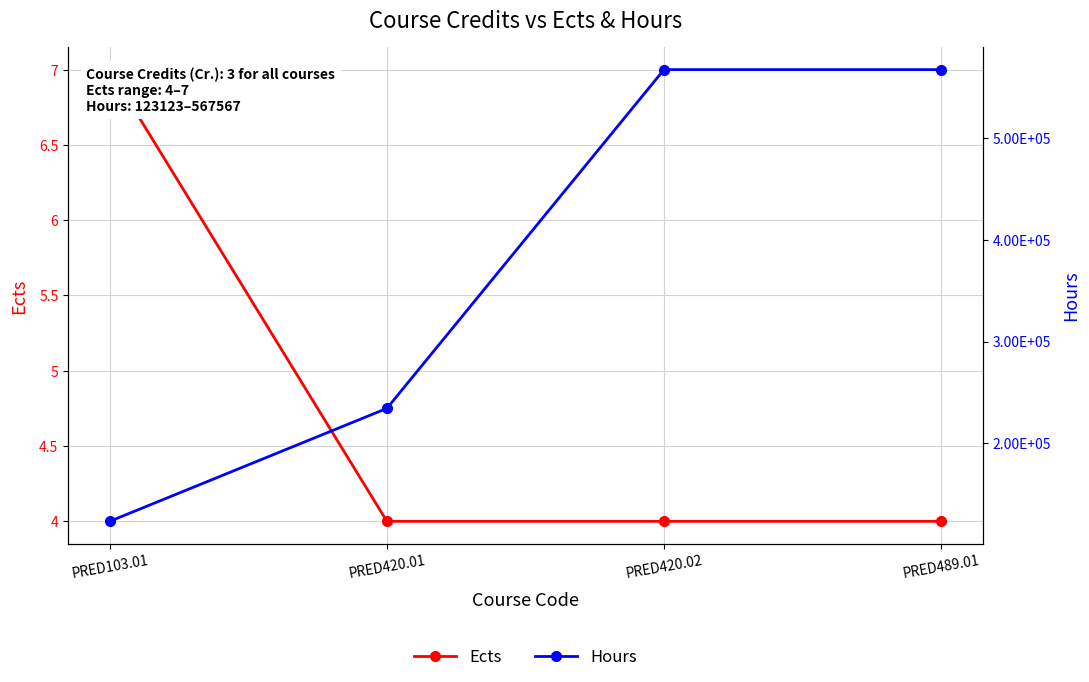

Is it true that Hours equals 201870 at PRED489.01?

False